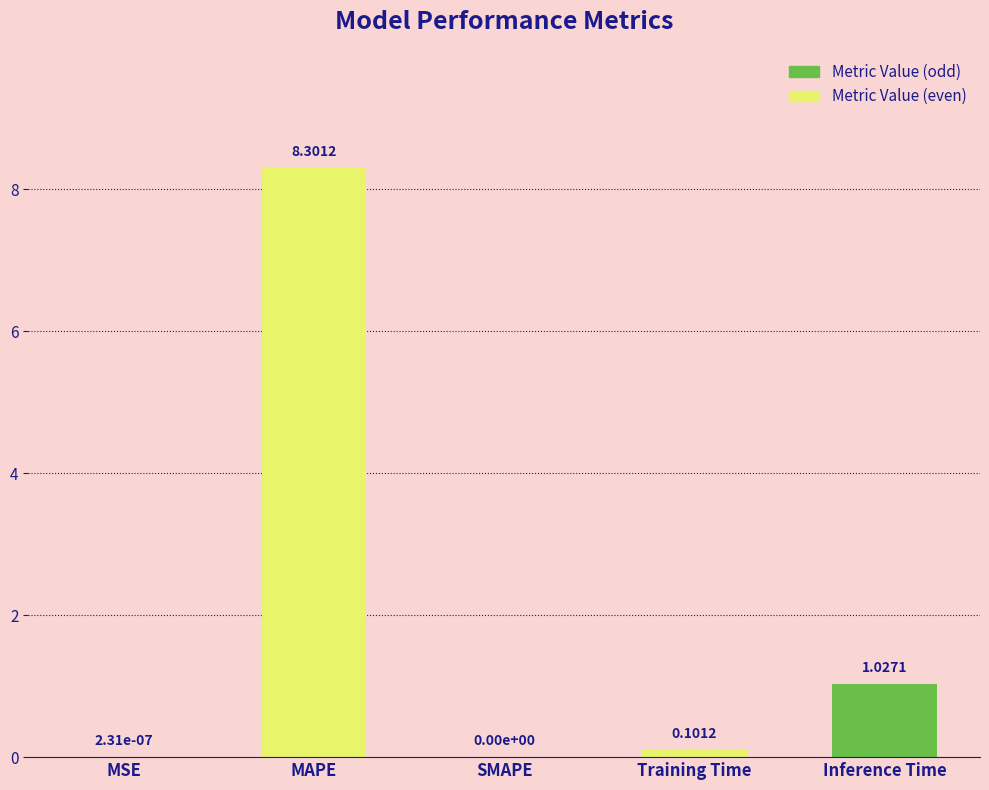

Which label corresponds to the largest value in the chart?

MAPE